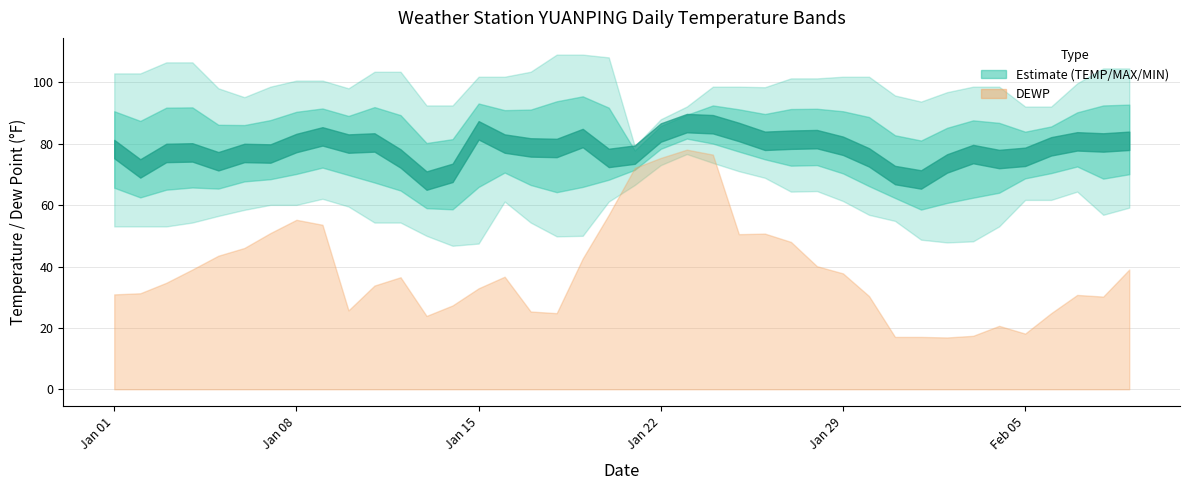

At which category does MIN reach its first local valley?

2022-01-14